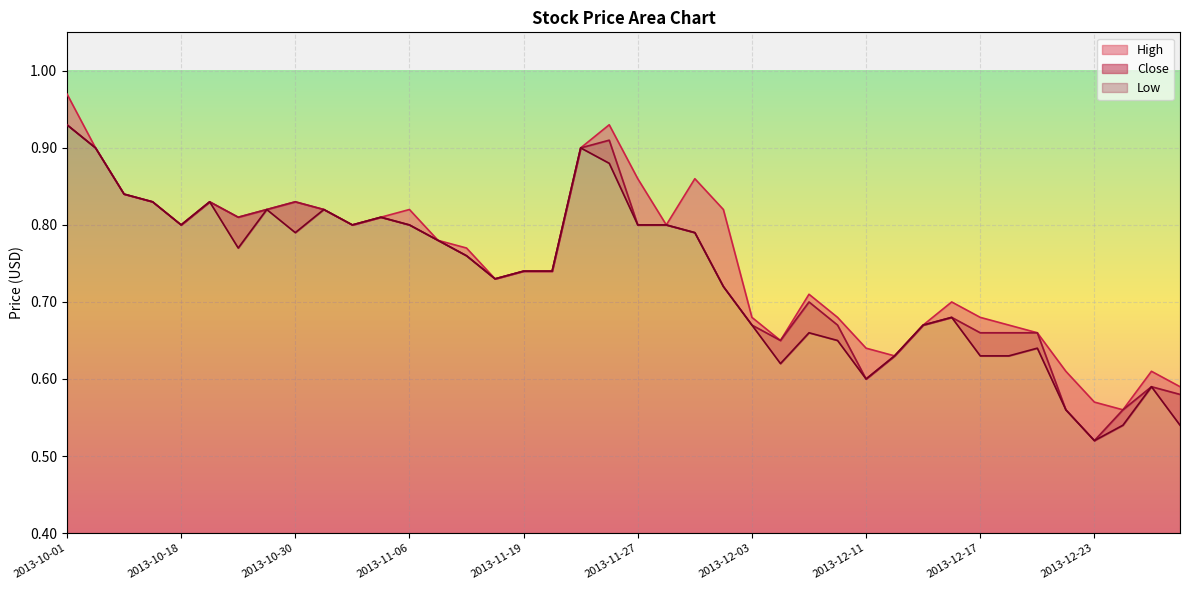

In Close, how many points are higher than both neighbors (excluding endpoints)?

7